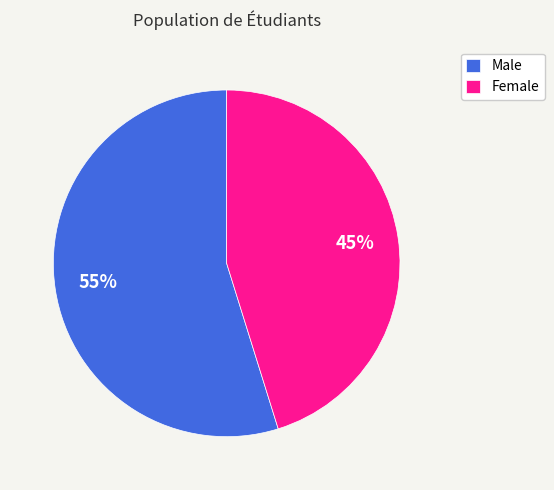

Between Male and Female, which is larger?

Male